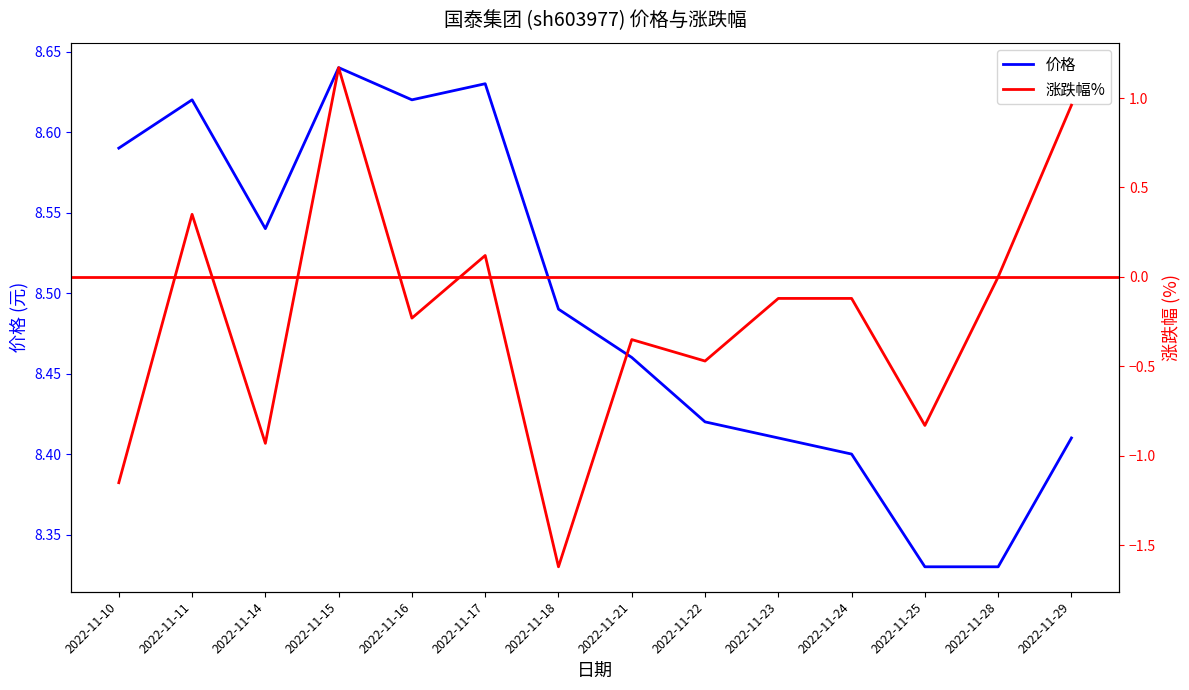

How many interior local valleys does the 涨跌幅% series have?

5